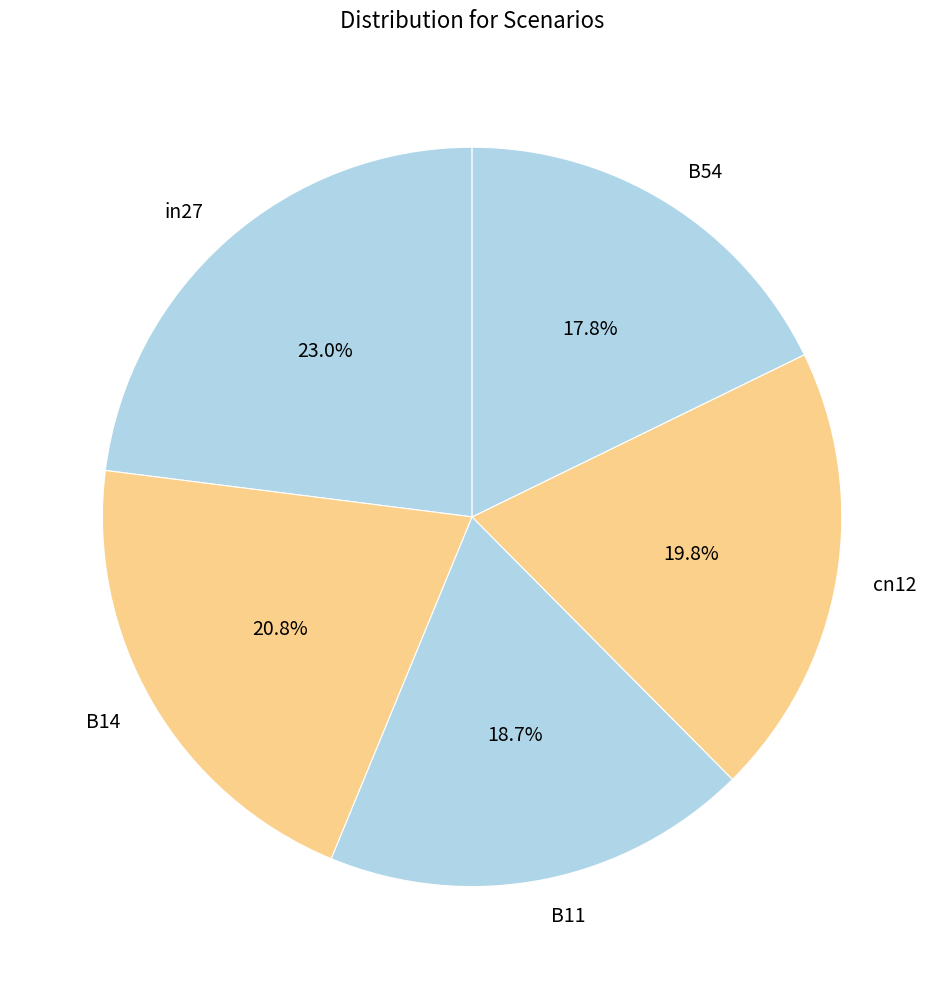

Which has a higher value, B11 or B14?

B14